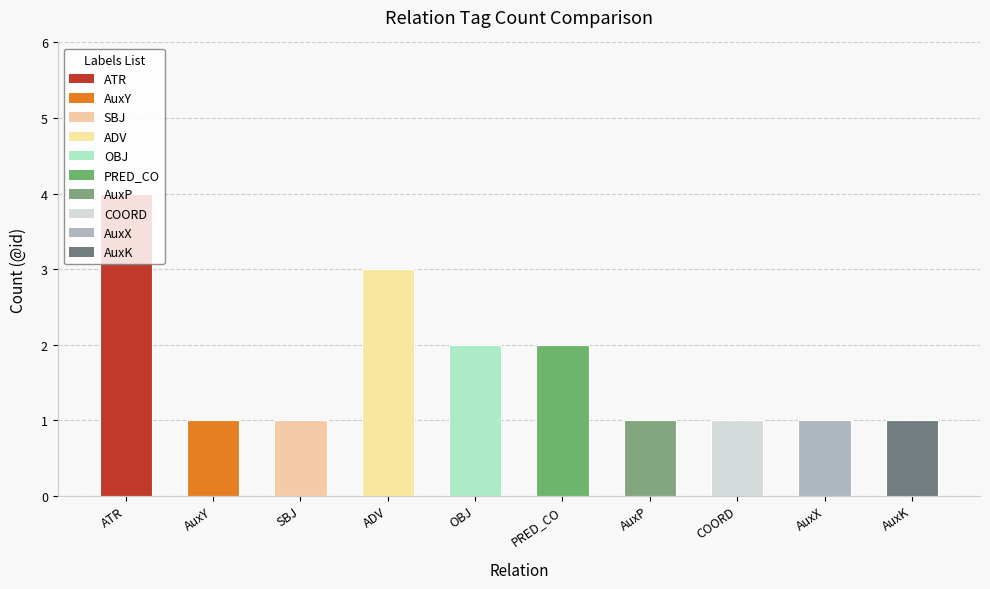

What is the minimum value shown in the chart?

1